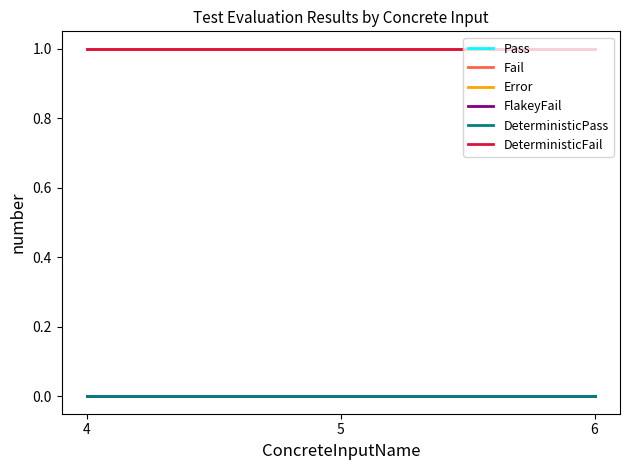

Which series has the largest total across all categories?

Fail